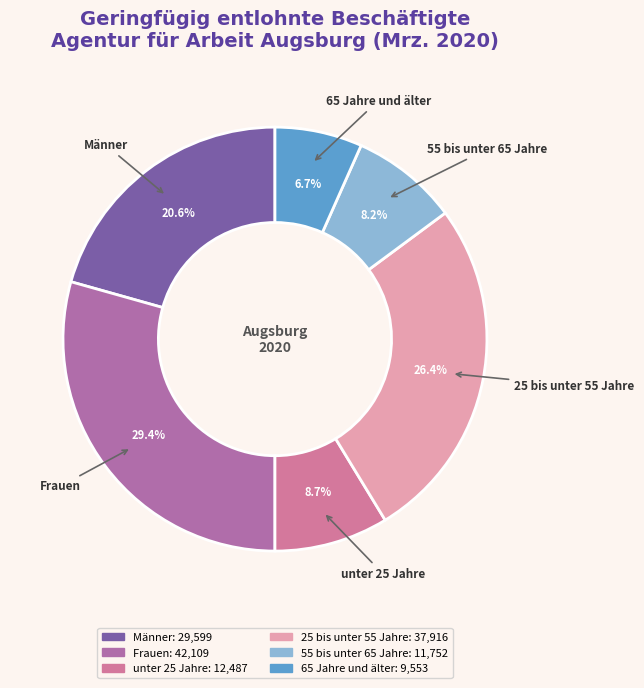

To the nearest percent, what is the difference between the Männer and 55 bis unter 65 Jahre slice percentages?

12%